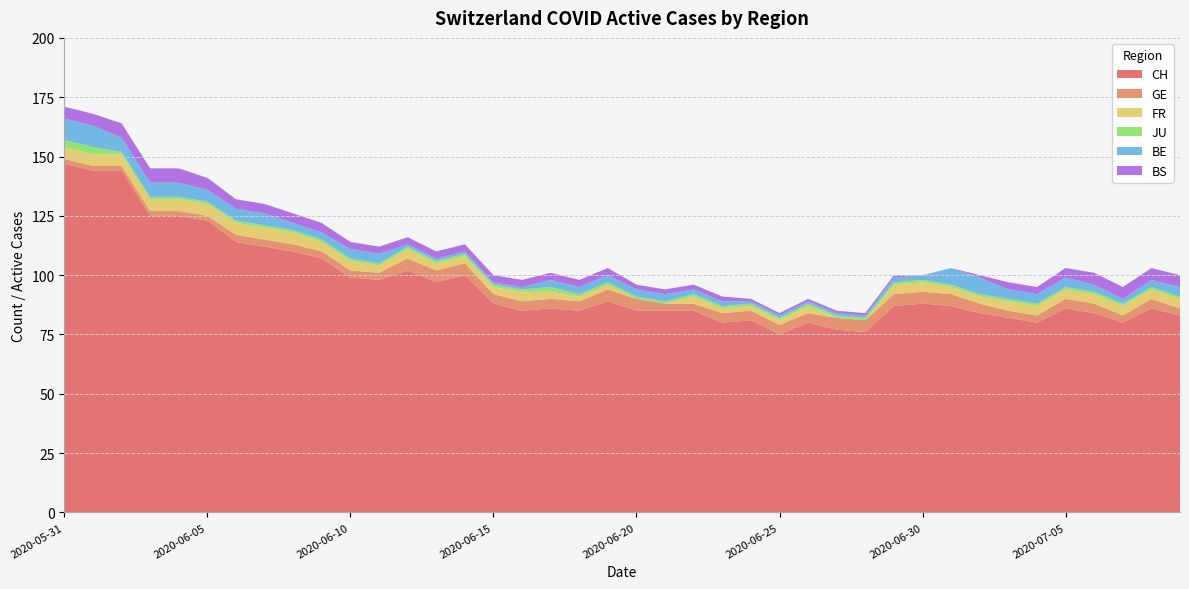

Reading right to left, list all the values displayed in this chart.

CH: 83	86	80	84	86	80	82	84	87	88	87	76	77	80	75	81	80	85	85	85	89	85	86	85	88	100	97	102	98	99	107	110	112	114	123	125	125	144	144	147
GE: 3	4	3	4	4	3	3	4	5	5	5	5	5	4	4	4	4	3	3	5	5	4	4	4	4	5	5	5	3	3	3	3	3	3	2	2	2	2	2	2
FR: 4	4	4	4	4	4	4	3	3	4	4	0	0	3	2	2	2	3	0	0	2	2	3	4	3	3	3	4	3	4	4	5	5	5	5	5	5	5	5	5
JU: 1	1	1	1	1	1	1	1	1	1	1	1	1	1	1	1	1	1	1	1	1	1	2	1	1	1	1	1	1	1	1	1	1	1	1	1	1	1	3	3
BE: 4	3	2	3	4	4	4	7	7	2	2	1	1	1	1	1	2	2	3	3	3	3	3	1	1	1	1	1	4	4	3	3	5	5	5	6	6	6	9	9
BS: 5	5	5	5	4	3	3	1	0	0	1	1	1	1	1	1	2	2	2	2	3	3	3	3	3	3	3	3	3	3	4	4	4	4	5	6	6	6	5	5